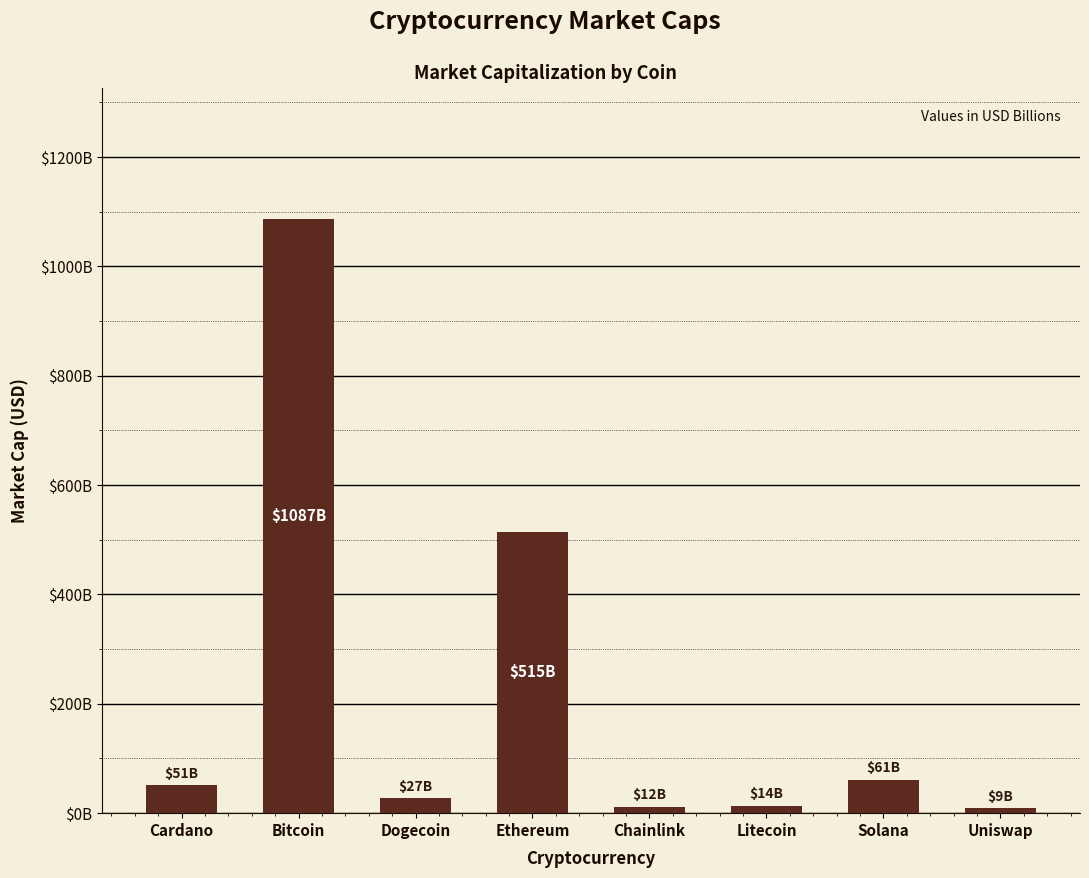

Are the bars horizontal?

No